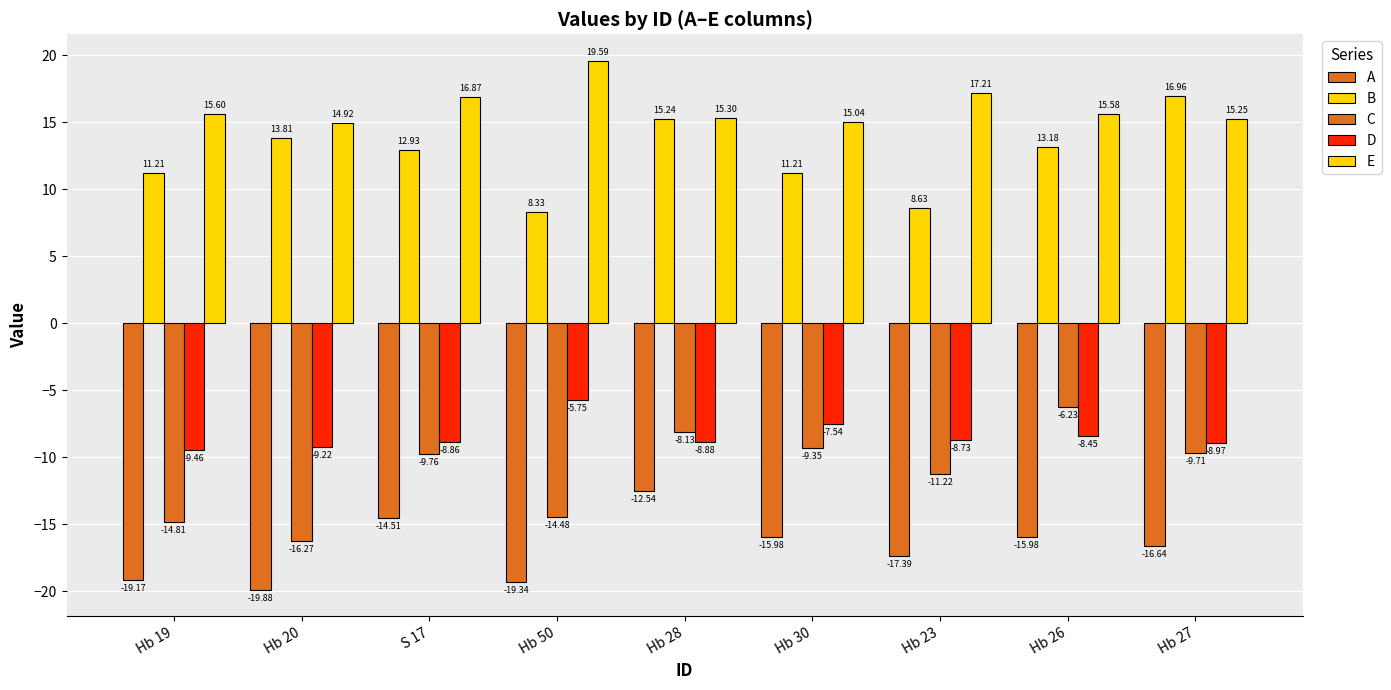

How many data points in D are less than -8?

7